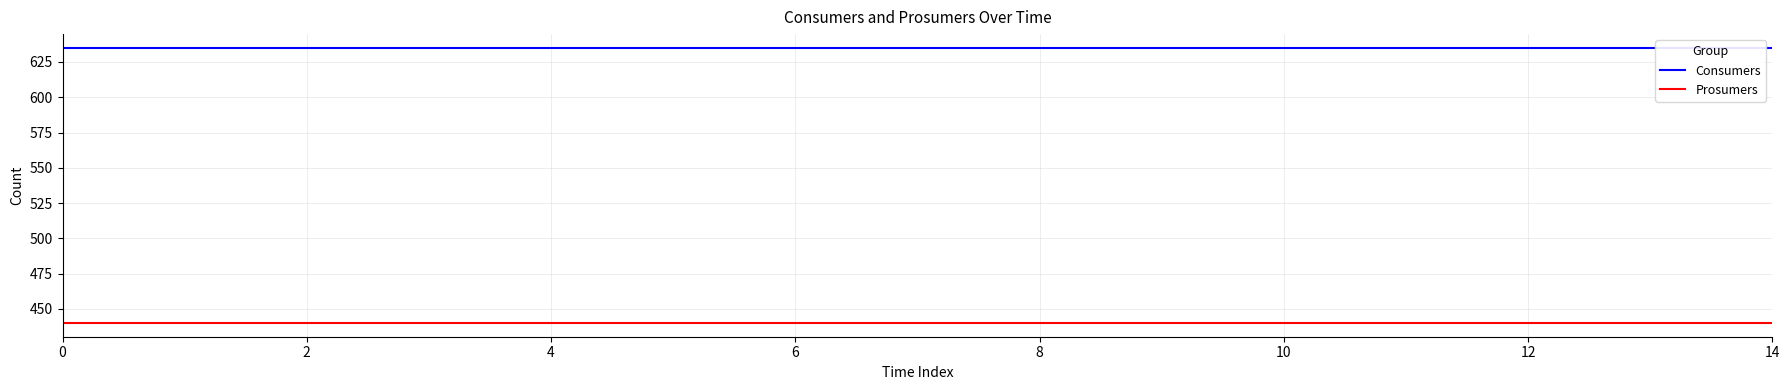

List the series in order of their overall mean, highest first.

Consumers, Prosumers